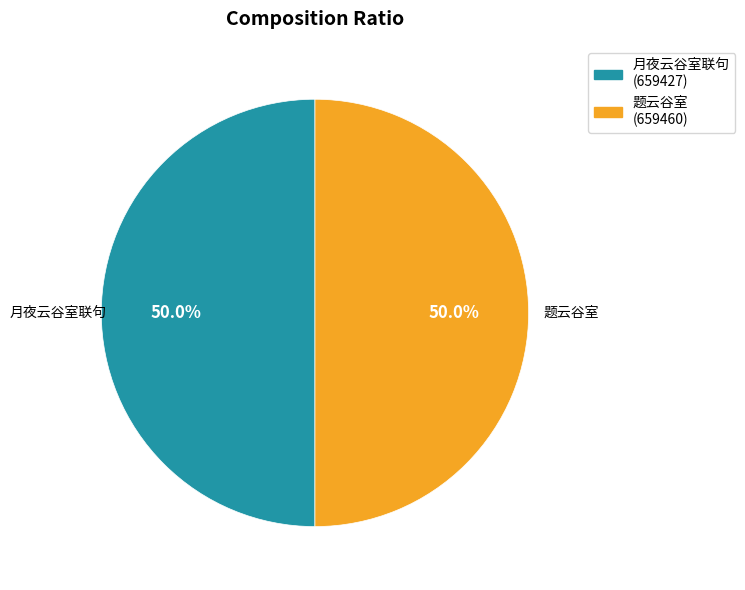

What percentage is the 题云谷室 slice, to the nearest percent?

50%